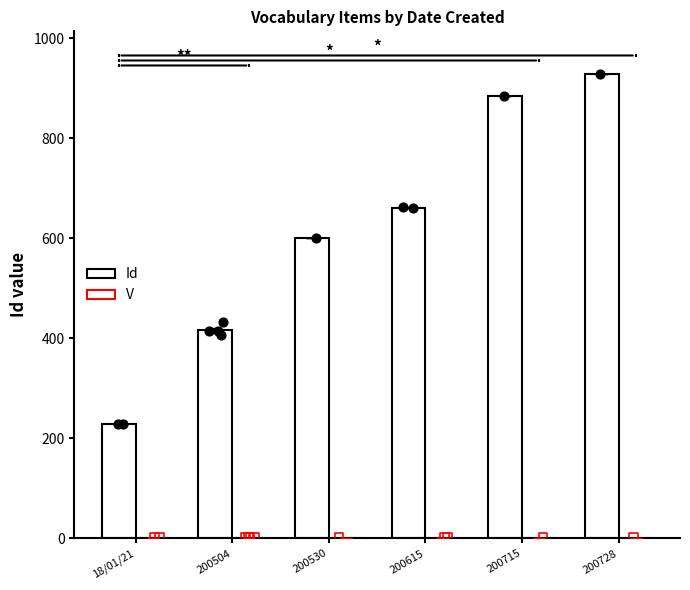

What is the total value across all series at 18/01/21?

229.5